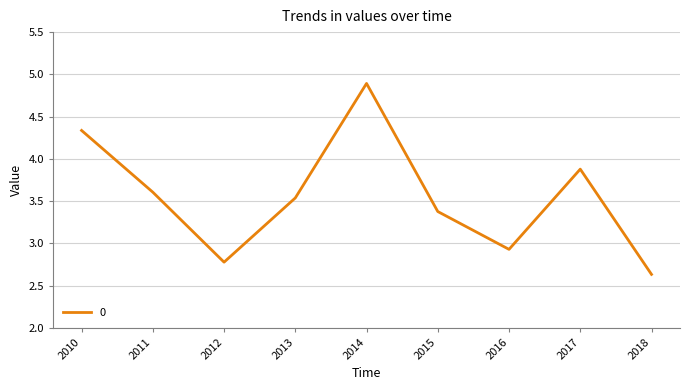

Approximately how many times larger is the value at 2011 compared to 2010?

0.8